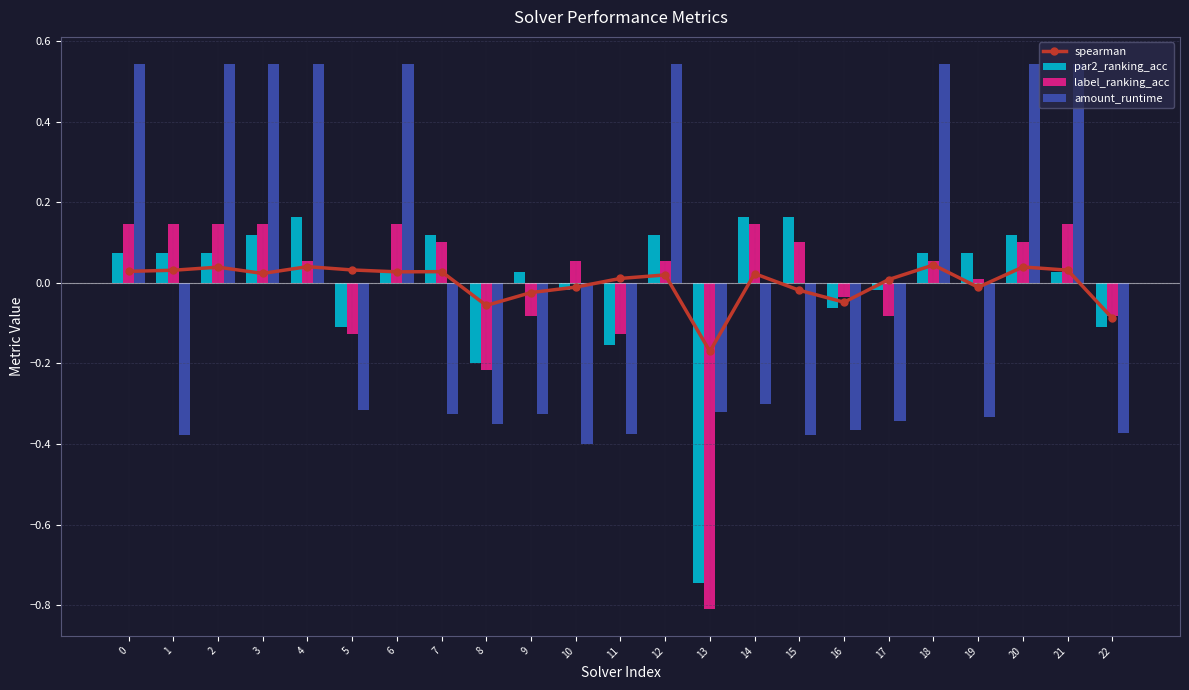

What is the difference between the maximum and minimum values in the spearman series?

0.2